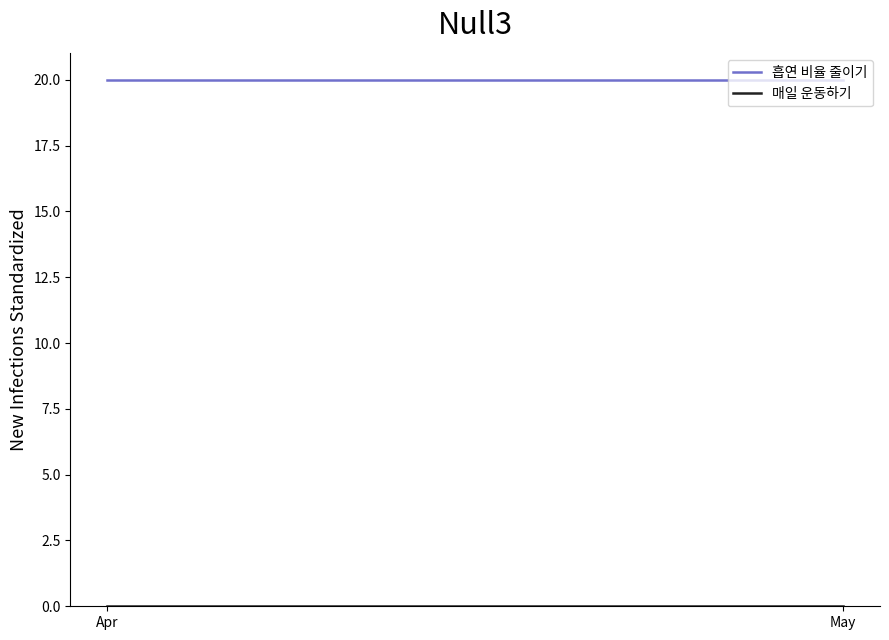

Which series has the largest total across all categories?

흡연 비율 줄이기